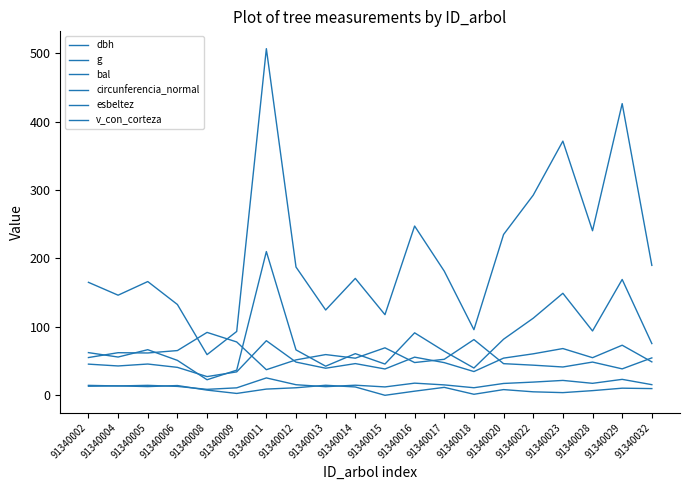

What is the value of the v_con_corteza point at the 4th from the left?

51.0